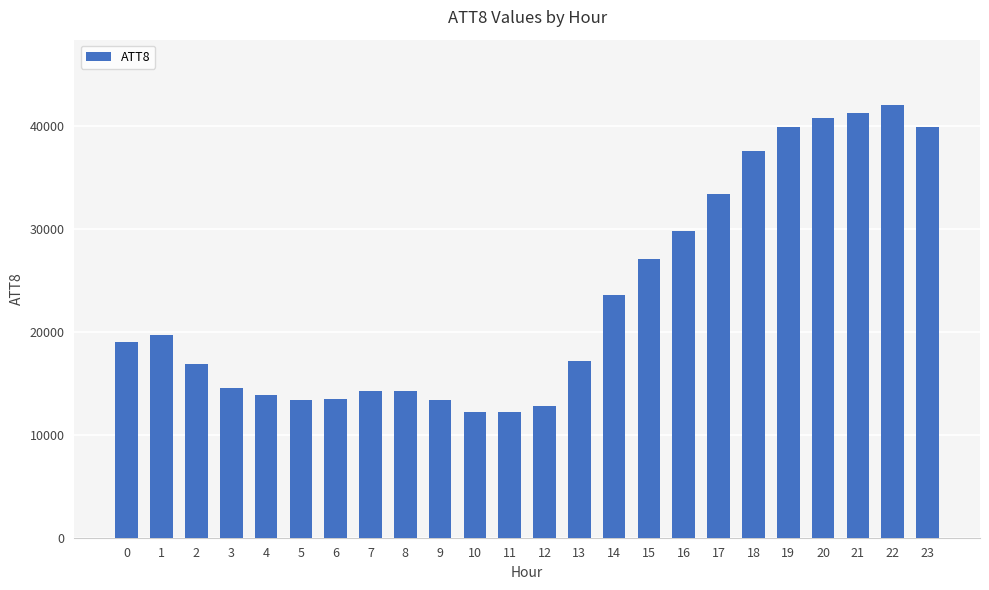

The value at 22 is 17391. True or false?

False